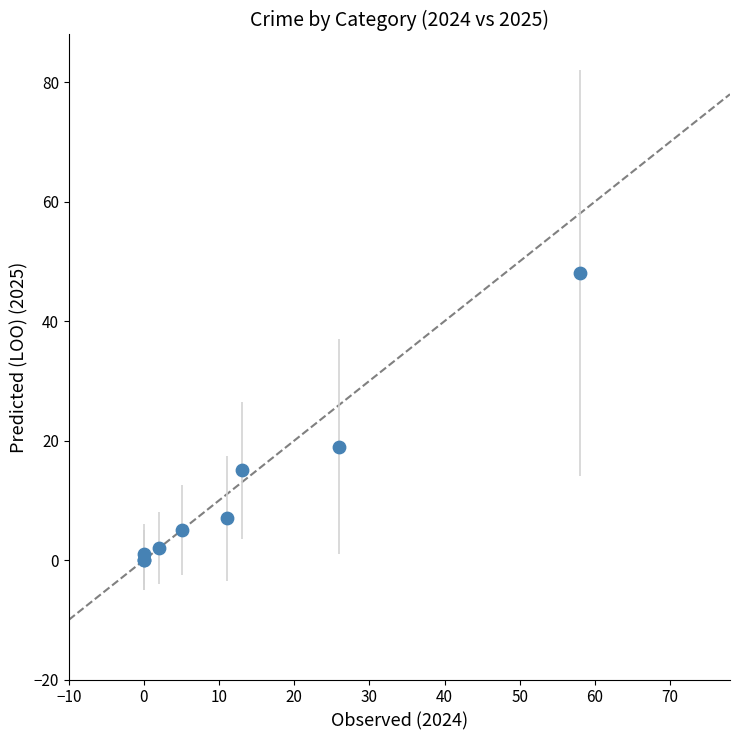

What Y value in the scatter plot is closest to 24?

19